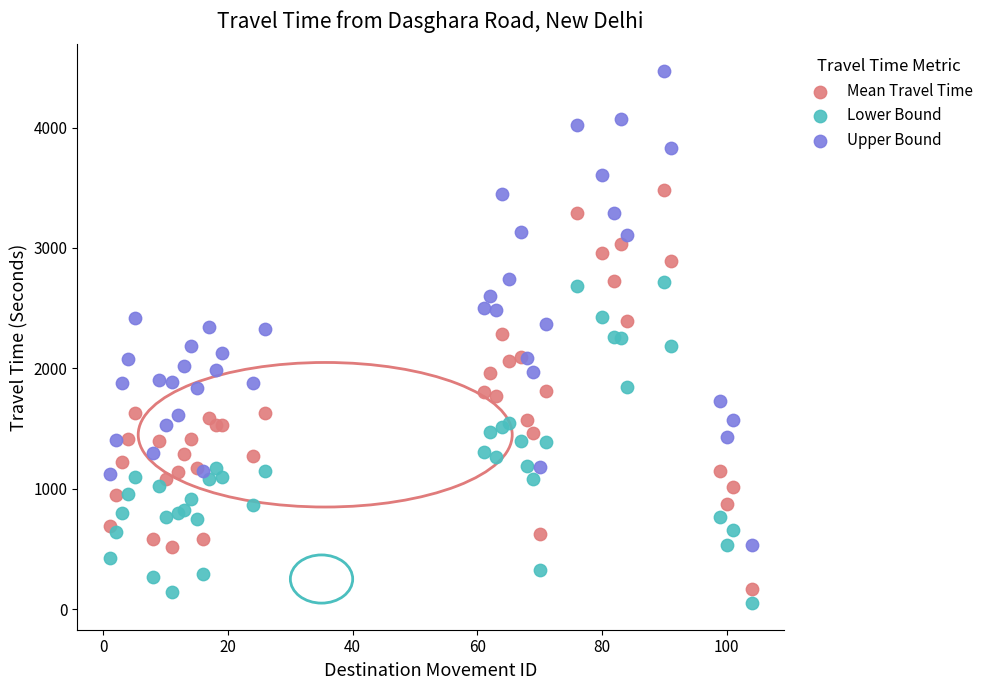

Which series has the widest spread of Y values?

Upper Bound